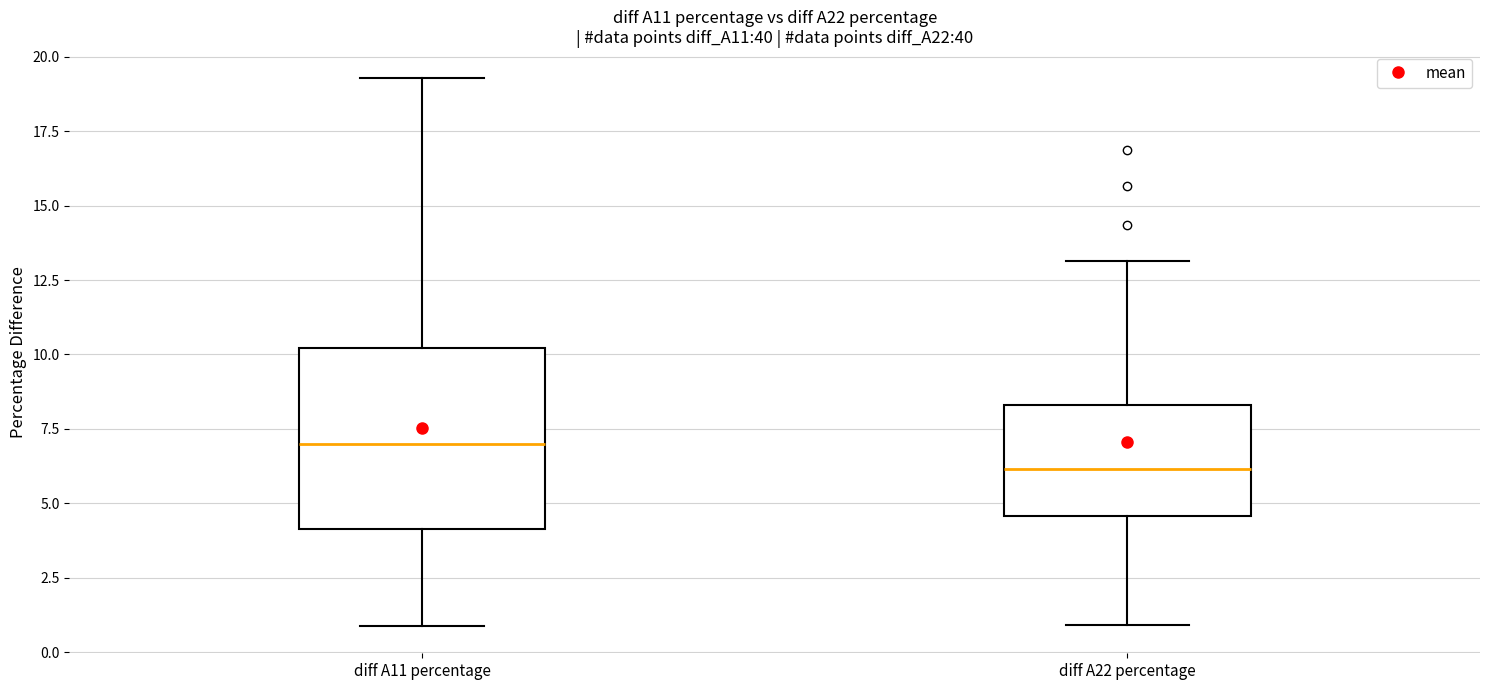

Where is the upper edge of the box for diff A11 percentage on the y-axis? The values are not printed on the chart, so give them approximately, as read against the axis.

10.0